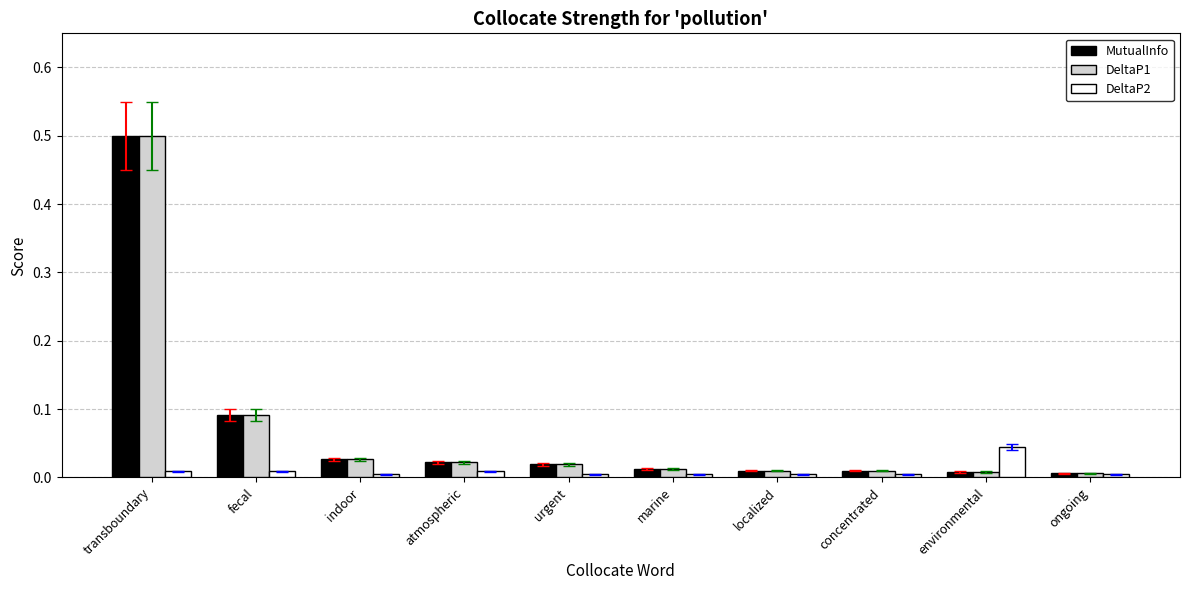

Are the bars horizontal?

No